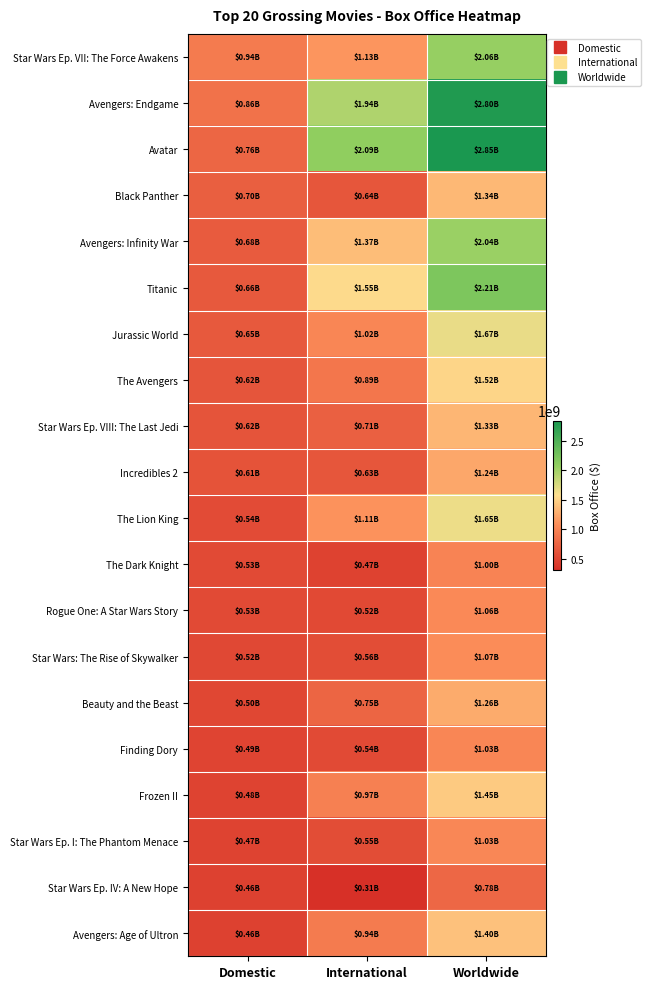

What is the spread (max minus min) of values at Domestic?

477656357